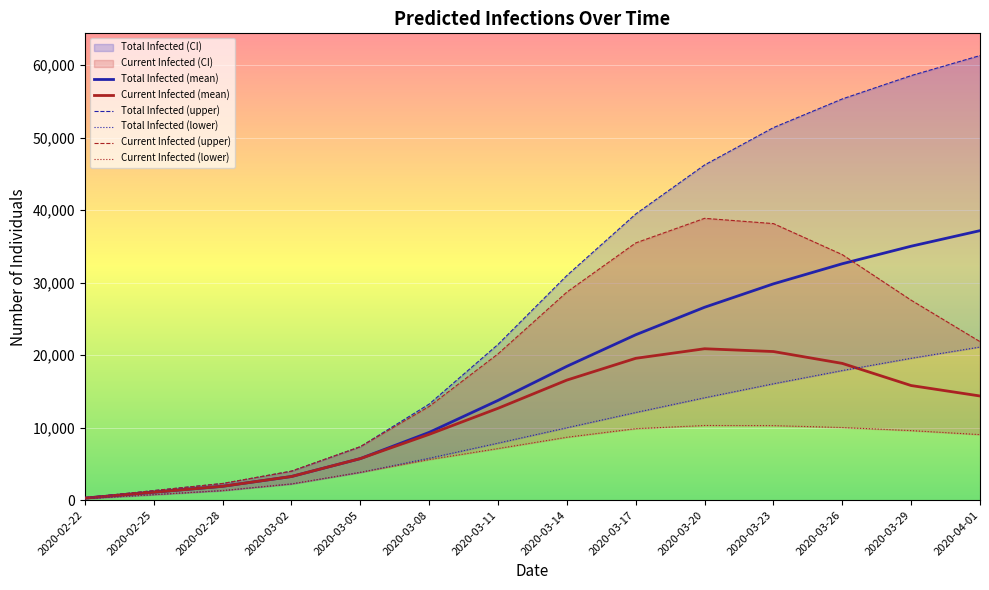

What is the sum of all Current Infected (mean) values?

160482